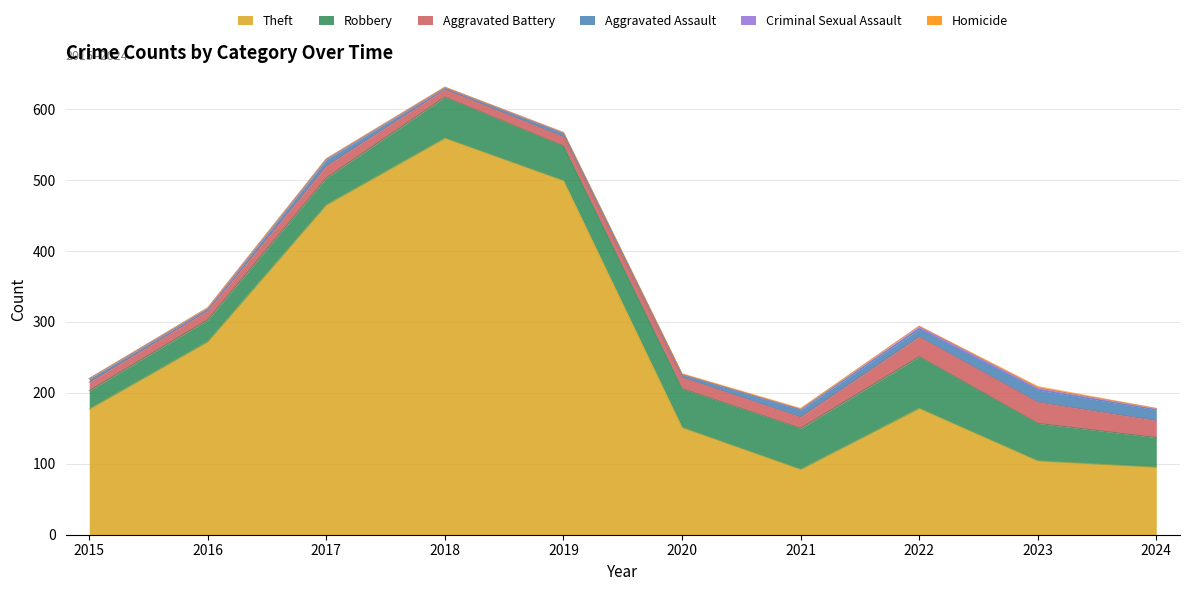

True or false: Robbery has more than 1 points higher than both neighbors.

True